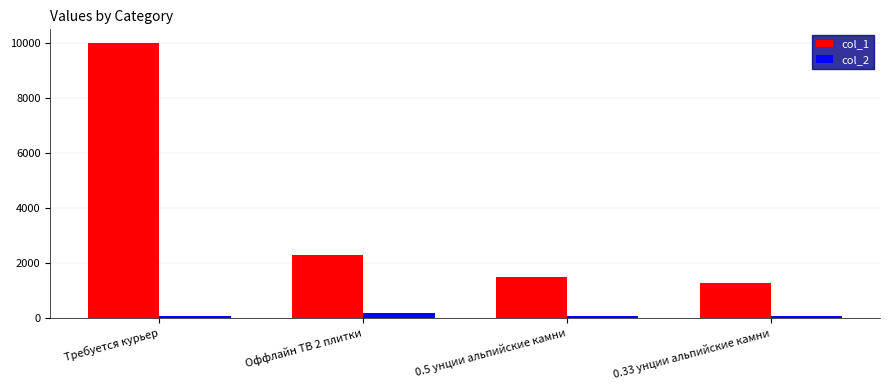

What is the difference between the maximum and second lowest values in the col_1 series?

8500